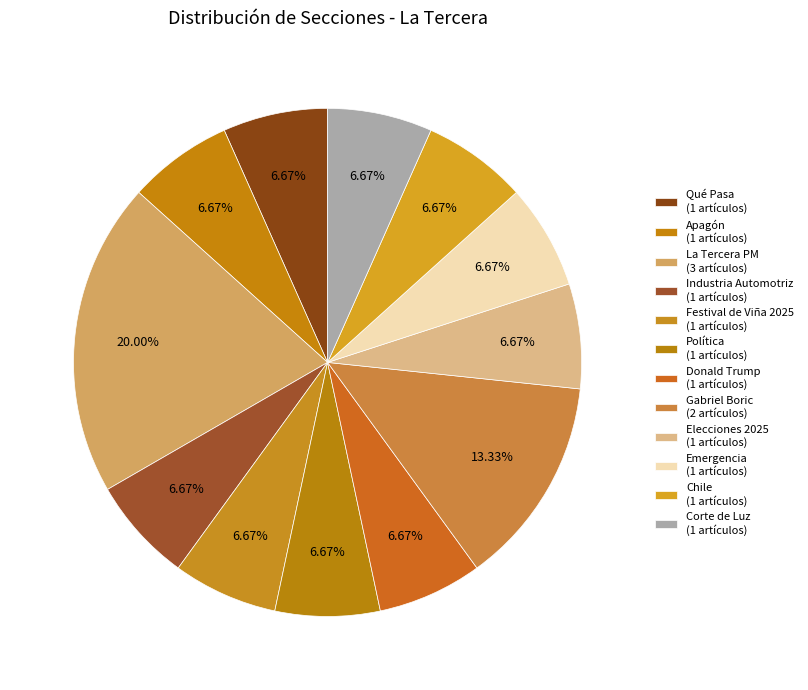

How many segments does this pie chart have?

12